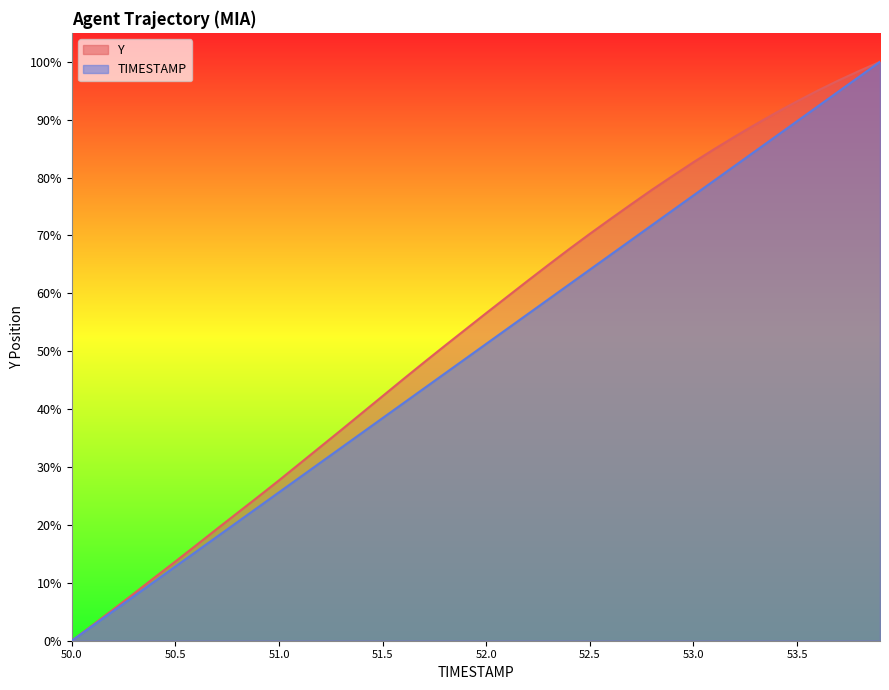

What is the label of the 28th point from the right?

51.2